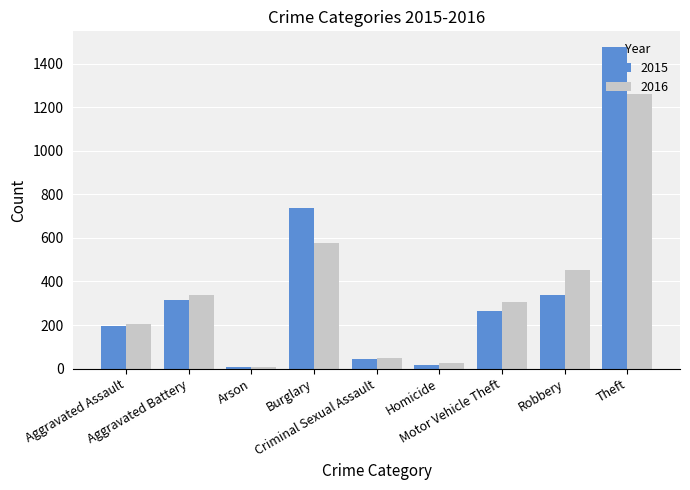

Is the value of 2016 at Burglary greater than the value of 2015 at Theft?

No